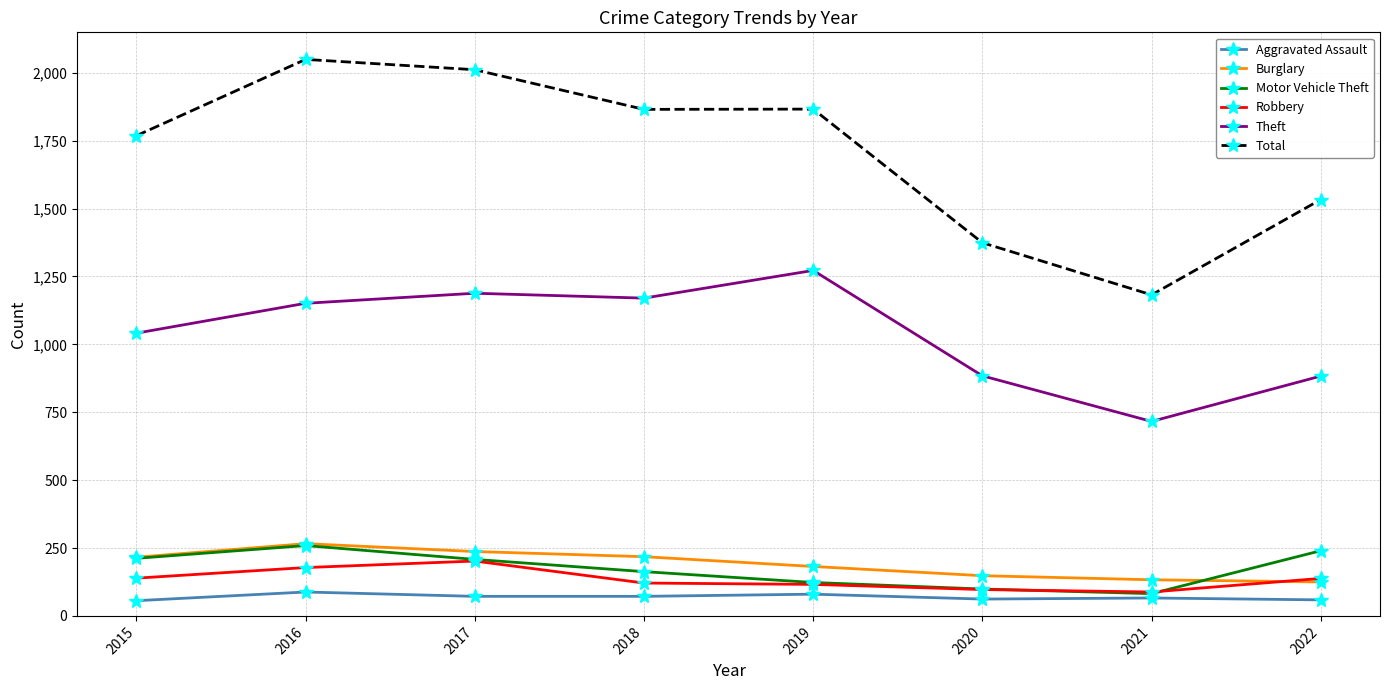

What is the difference between the Motor Vehicle Theft values at 2020 and 2015?

113